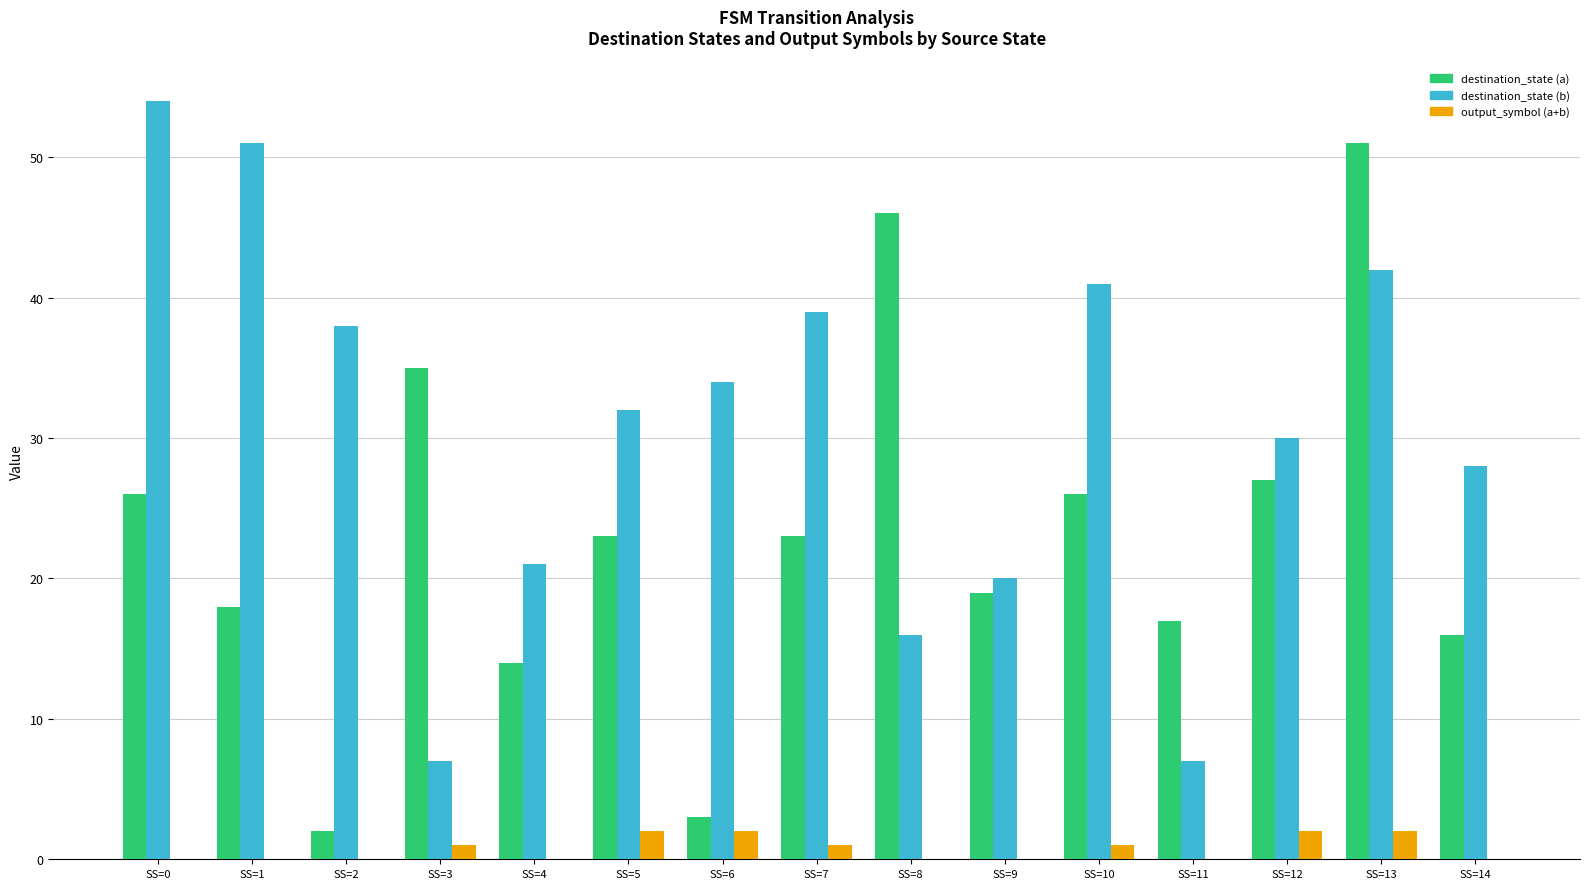

Which series changed the most between SS=4 and SS=9?

destination_state (a)